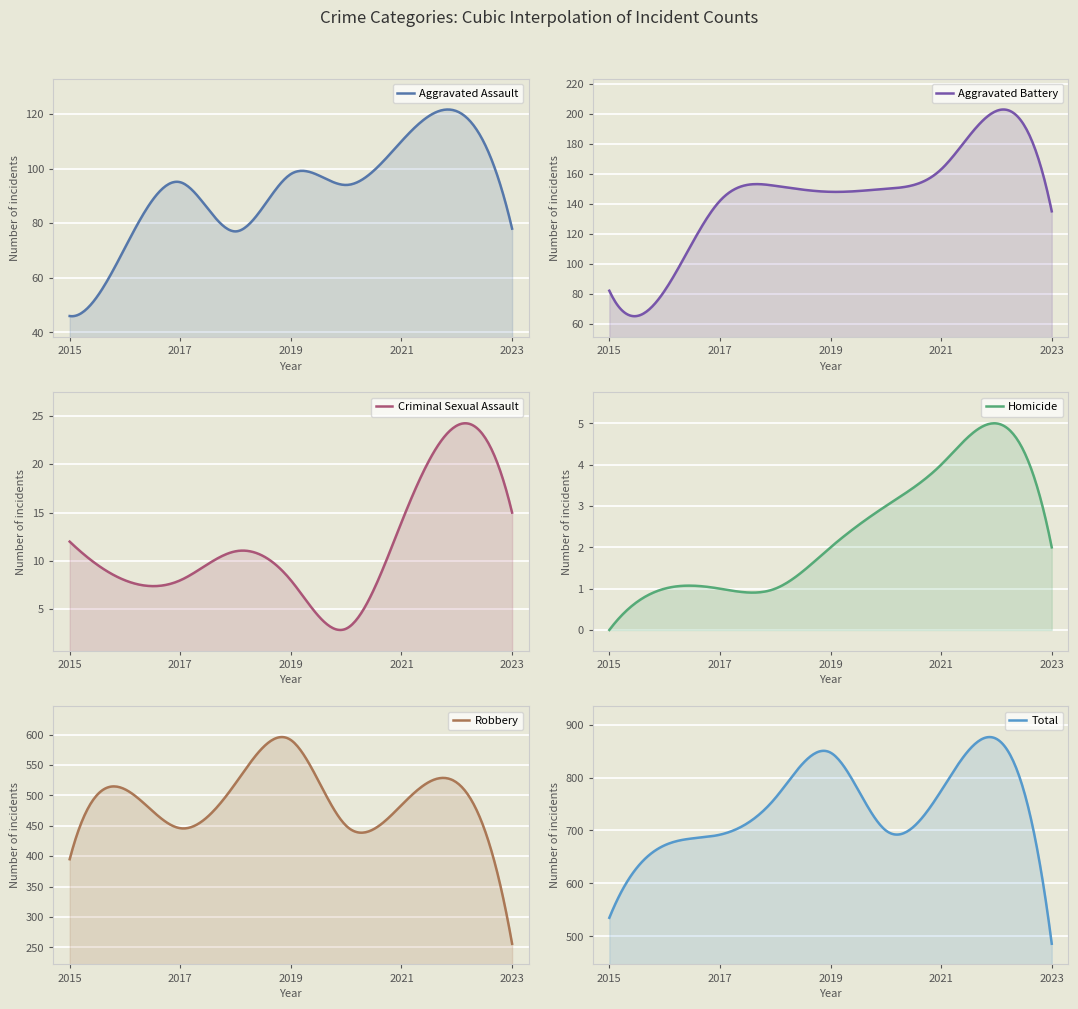

In Aggravated Assault, how many points are lower than both neighbors (excluding endpoints)?

2